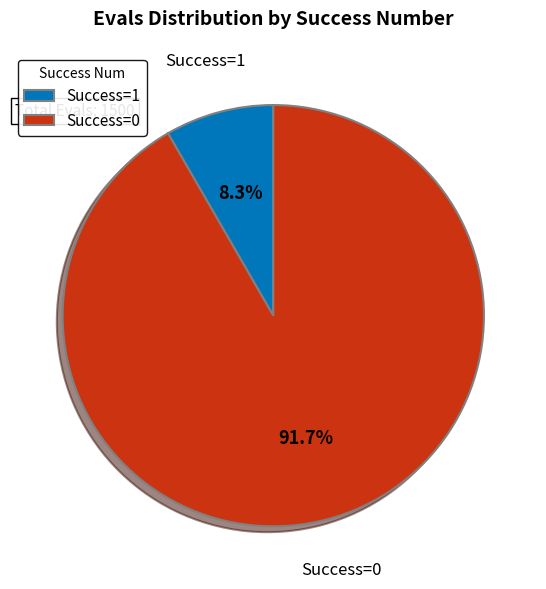

Is the sum of Success=1 and Success=0 greater than half?

Yes